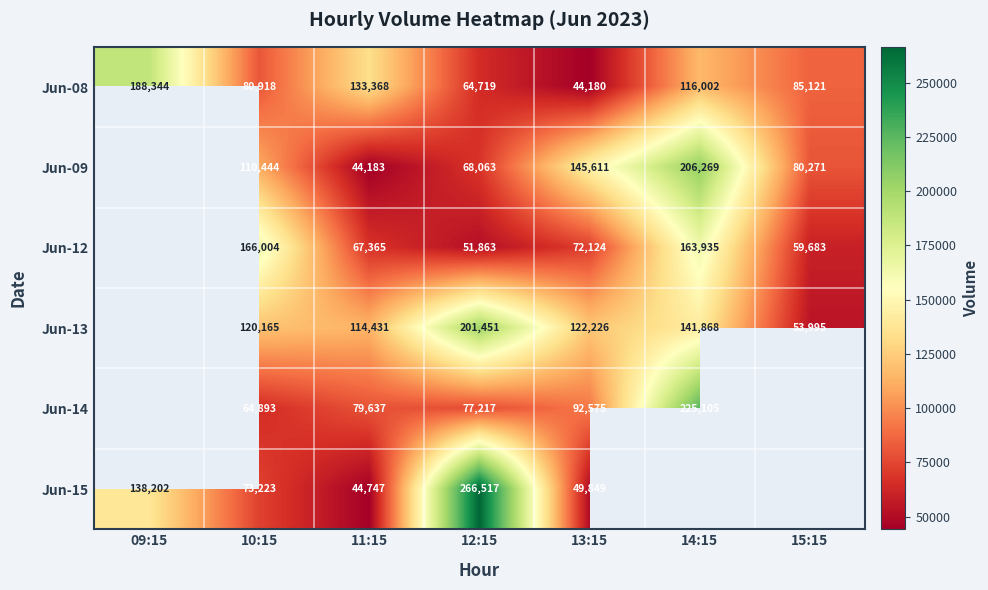

Which category has the highest value in the Jun-08 series?

09:15